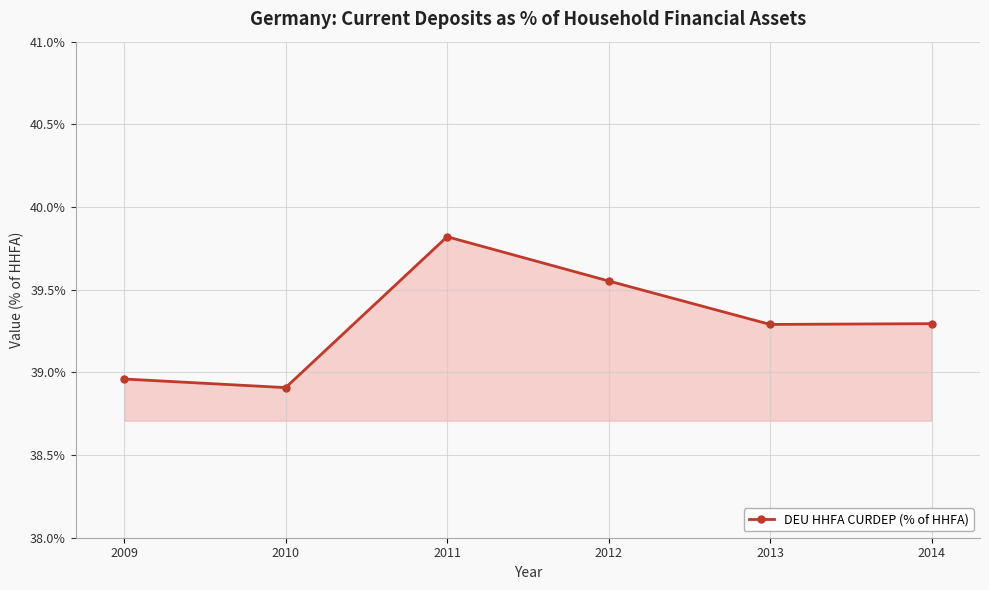

Where does the data first go above 39?

2011